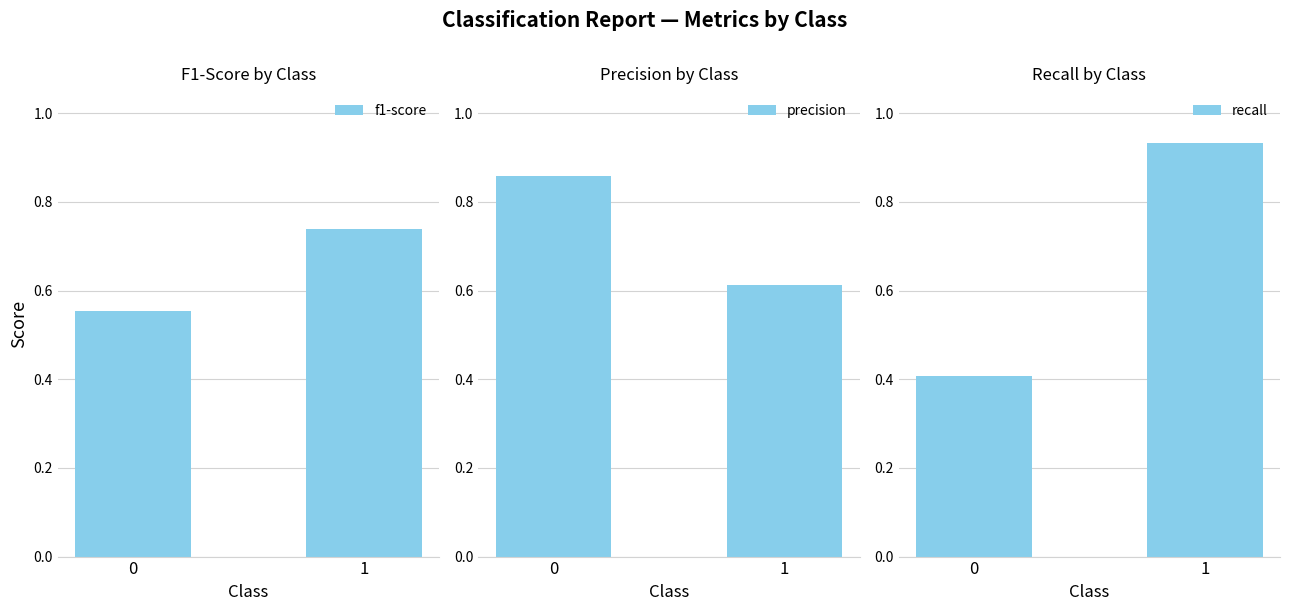

What is the average value of the recall series?

0.7